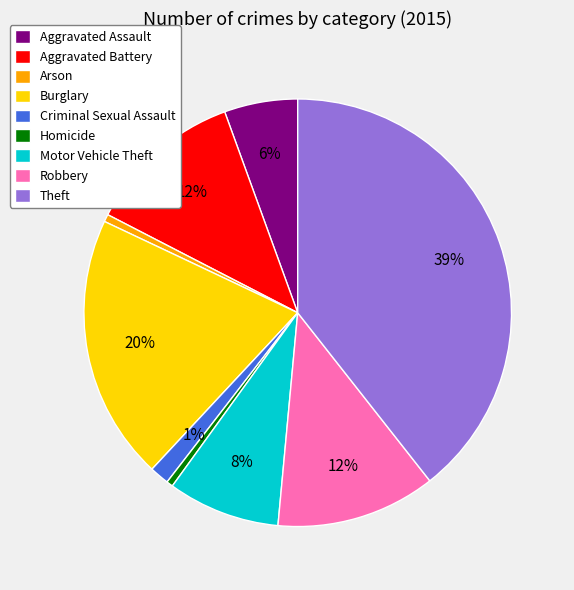

What is the largest slice in the pie chart?

Theft